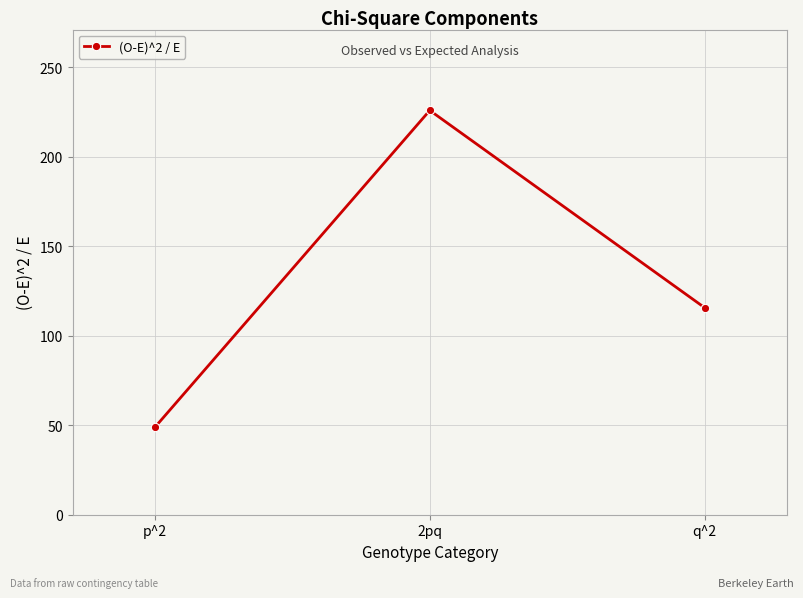

List the labels in order of value, smallest first.

p^2, q^2, 2pq